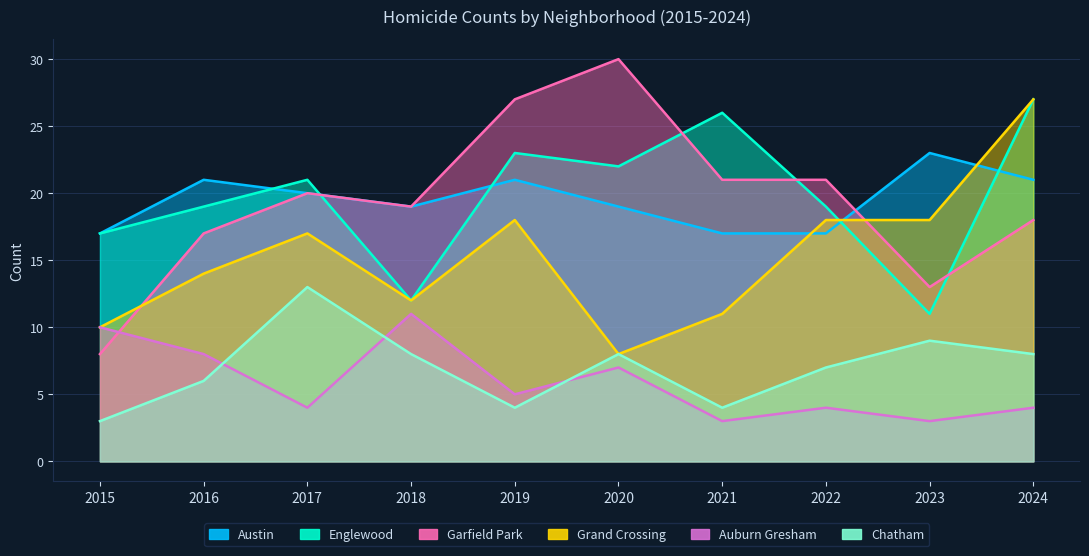

Is it true that Auburn Gresham equals 4 at 2017?

True